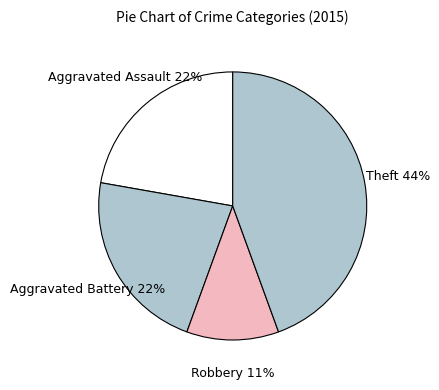

Is the sum of Theft and Aggravated Battery greater than half?

Yes